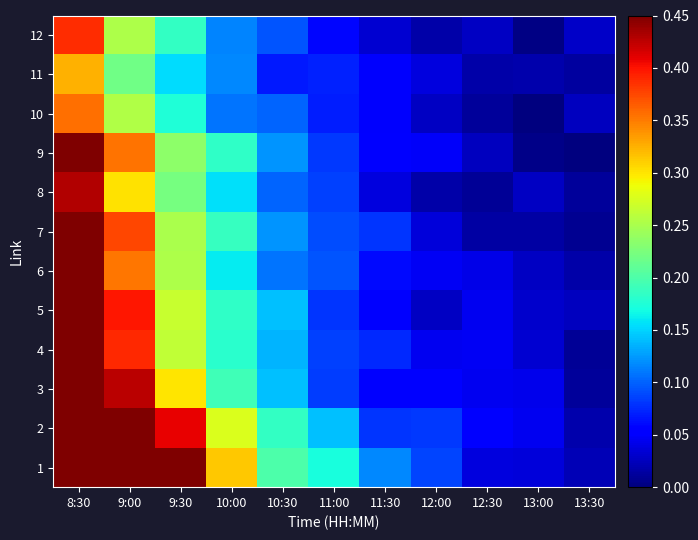

Reading left to right, extract all data points from this chart.

1: 8:30=0.9	9:00=0.6	9:30=0.4	10:00=0.3	10:30=0.2	11:00=0.2	11:30=0.1	12:00=0.1	12:30=0.0	13:00=0.0	13:30=0.0
2: 8:30=0.8	9:00=0.6	9:30=0.4	10:00=0.3	10:30=0.2	11:00=0.1	11:30=0.1	12:00=0.1	12:30=0.1	13:00=0.0	13:30=0.0
3: 8:30=0.6	9:00=0.4	9:30=0.3	10:00=0.2	10:30=0.1	11:00=0.1	11:30=0.1	12:00=0.1	12:30=0.0	13:00=0.0	13:30=0.0
4: 8:30=0.5	9:00=0.4	9:30=0.3	10:00=0.2	10:30=0.1	11:00=0.1	11:30=0.1	12:00=0.0	12:30=0.0	13:00=0.0	13:30=0.0
5: 8:30=0.6	9:00=0.4	9:30=0.3	10:00=0.2	10:30=0.1	11:00=0.1	11:30=0.1	12:00=0.0	12:30=0.0	13:00=0.0	13:30=0.0
6: 8:30=0.5	9:00=0.4	9:30=0.3	10:00=0.2	10:30=0.1	11:00=0.1	11:30=0.1	12:00=0.0	12:30=0.0	13:00=0.0	13:30=0.0
7: 8:30=0.5	9:00=0.4	9:30=0.3	10:00=0.2	10:30=0.1	11:00=0.1	11:30=0.1	12:00=0.0	12:30=0.0	13:00=0.0	13:30=0.0
8: 8:30=0.4	9:00=0.3	9:30=0.2	10:00=0.2	10:30=0.1	11:00=0.1	11:30=0.0	12:00=0.0	12:30=0.0	13:00=0.0	13:30=0.0
9: 8:30=0.5	9:00=0.4	9:30=0.2	10:00=0.2	10:30=0.1	11:00=0.1	11:30=0.1	12:00=0.0	12:30=0.0	13:00=0.0	13:30=0.0
10: 8:30=0.4	9:00=0.3	9:30=0.2	10:00=0.1	10:30=0.1	11:00=0.1	11:30=0.0	12:00=0.0	12:30=0.0	13:00=0.0	13:30=0.0
11: 8:30=0.3	9:00=0.2	9:30=0.2	10:00=0.1	10:30=0.1	11:00=0.1	11:30=0.1	12:00=0.0	12:30=0.0	13:00=0.0	13:30=0.0
12: 8:30=0.4	9:00=0.3	9:30=0.2	10:00=0.1	10:30=0.1	11:00=0.1	11:30=0.0	12:00=0.0	12:30=0.0	13:00=0.0	13:30=0.0